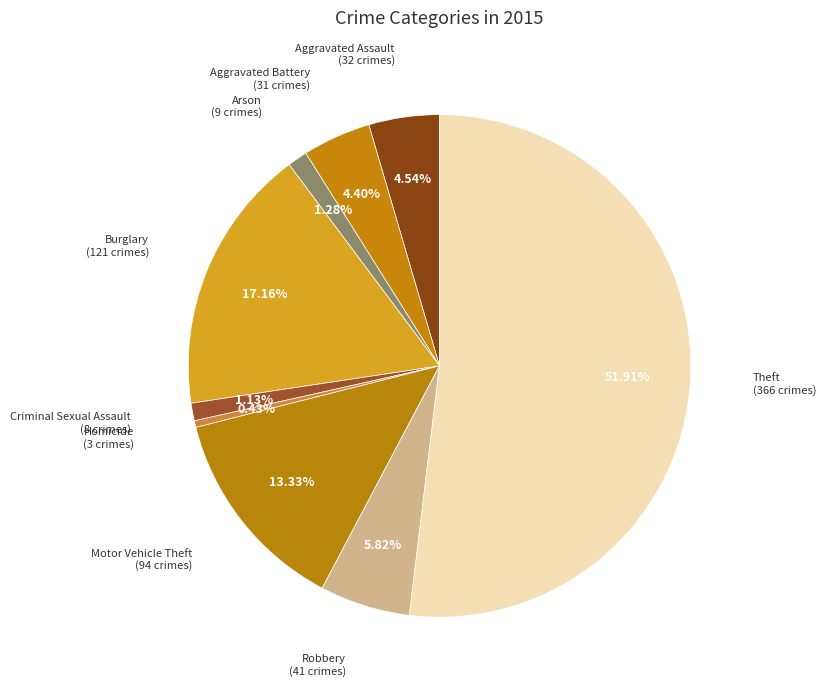

How many segments does this pie chart have?

9